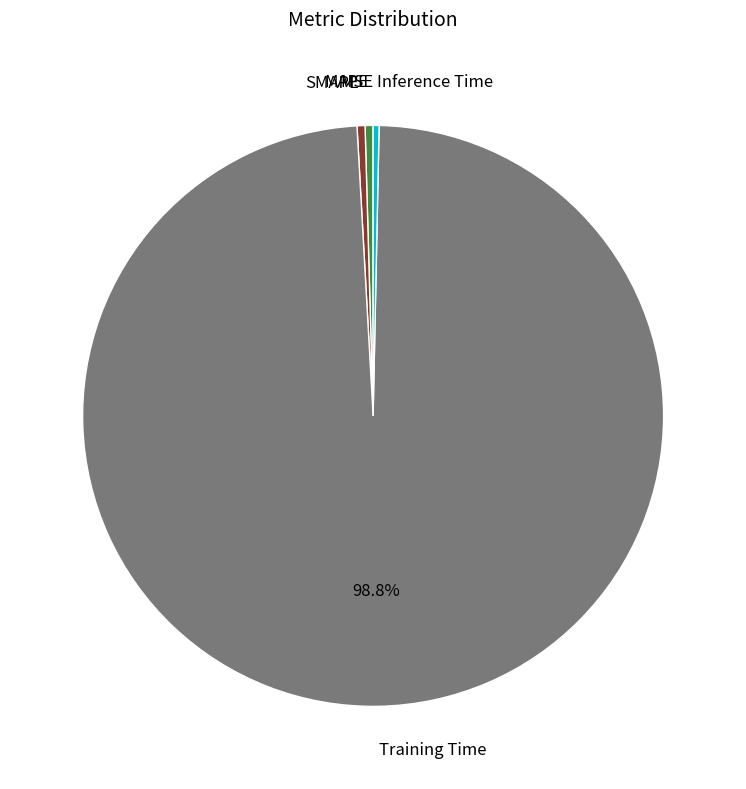

Is there any slice that represents more than half of the pie?

Yes